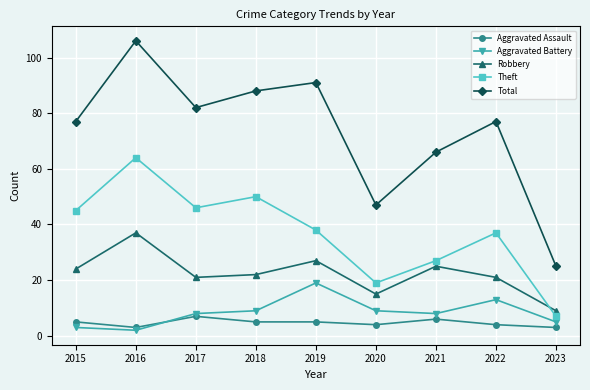

At which category does Aggravated Assault reach its first local peak?

2017